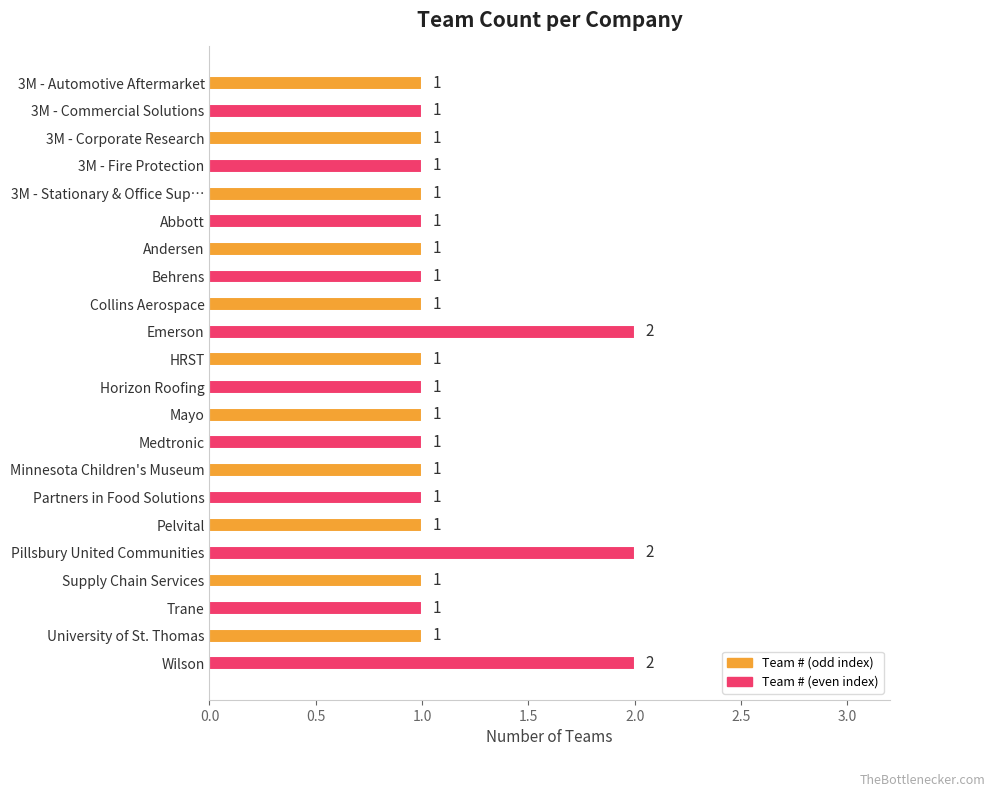

Approximately how many times larger is the value at Medtronic compared to Abbott?

1.0